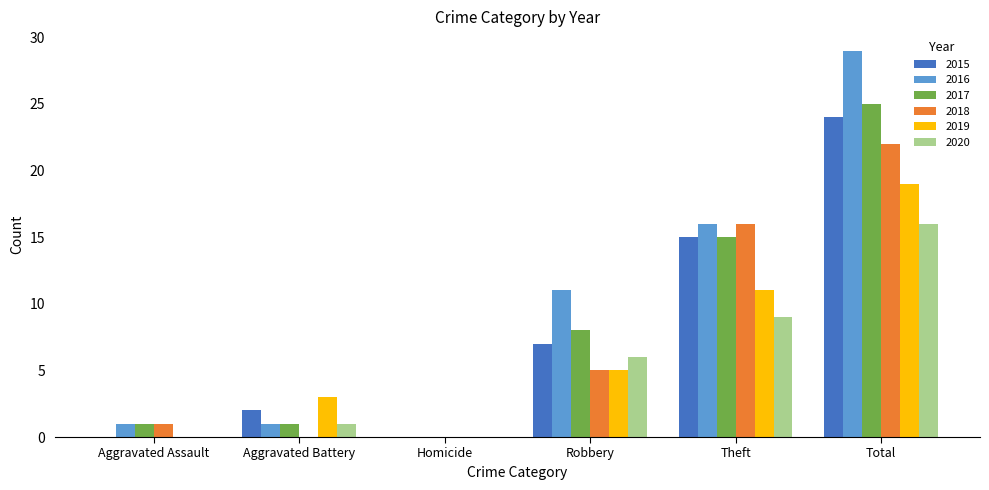

Is the value of 2017 at Total greater than the value of 2016 at Aggravated Assault?

Yes